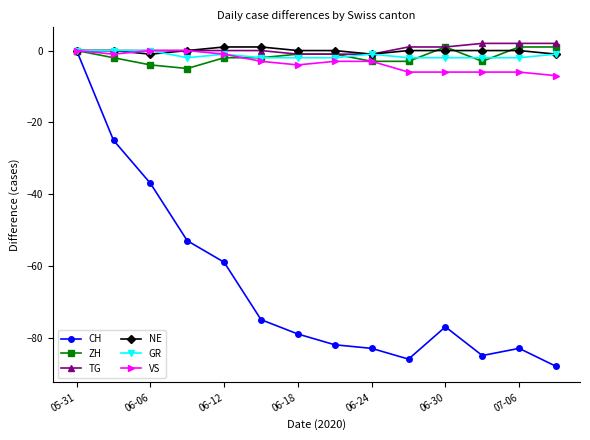

Which series has the widest spread of values?

CH